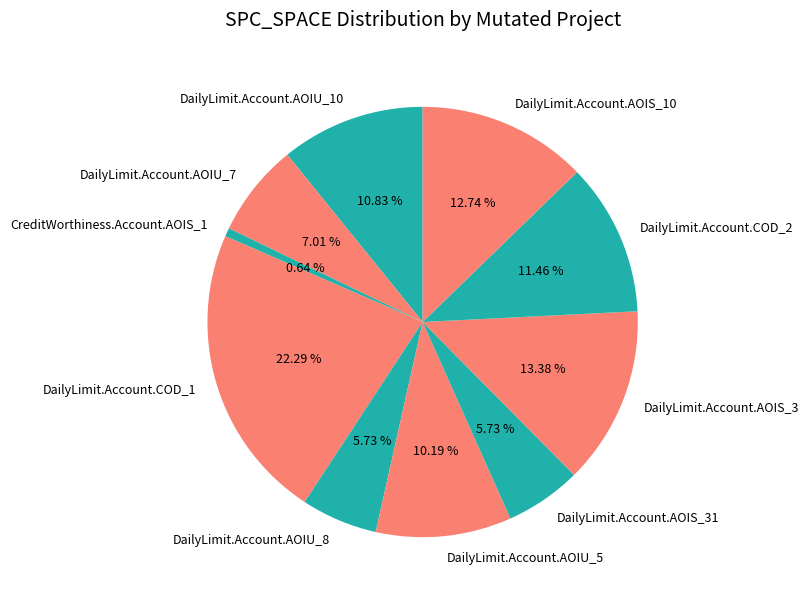

What percentage do DailyLimit.Account.AOIS_3 and DailyLimit.Account.AOIU_8 together represent?

19.1%